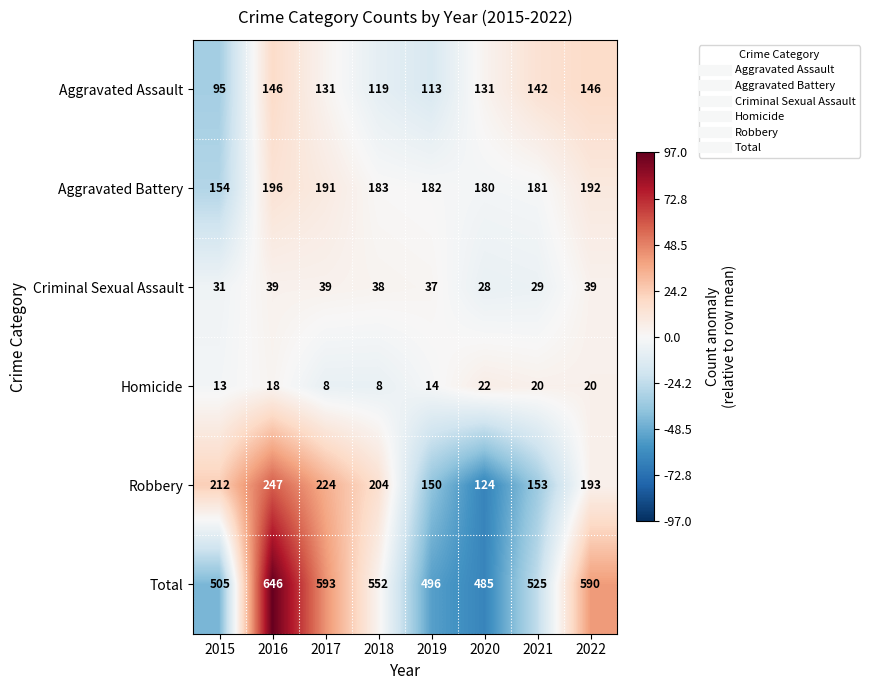

Count the number of categories in the chart.

8